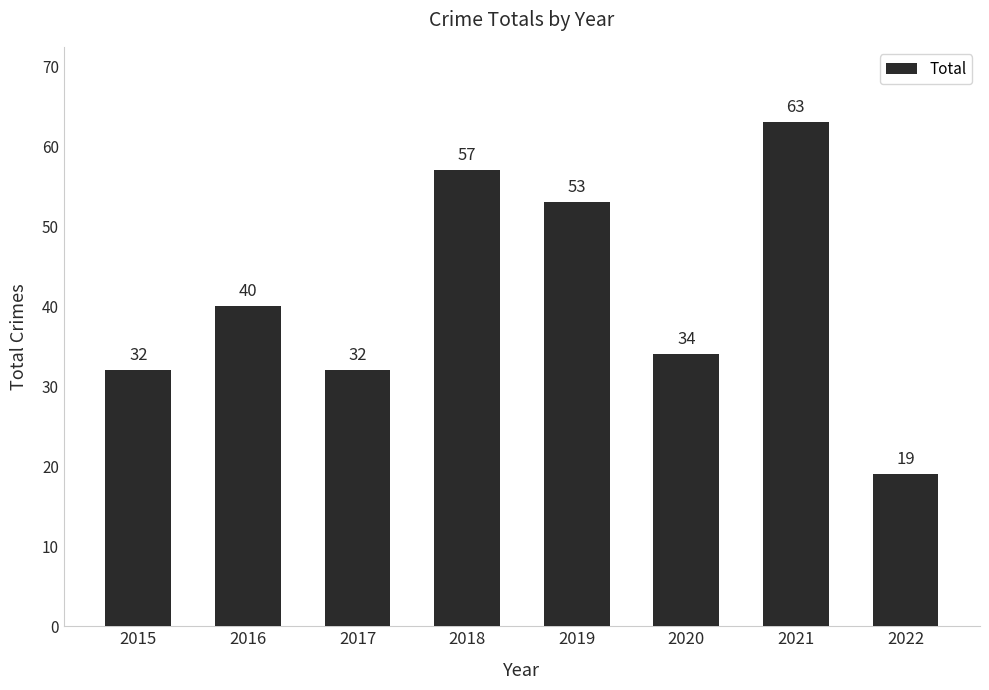

At which label is the value closest to 41?

2016